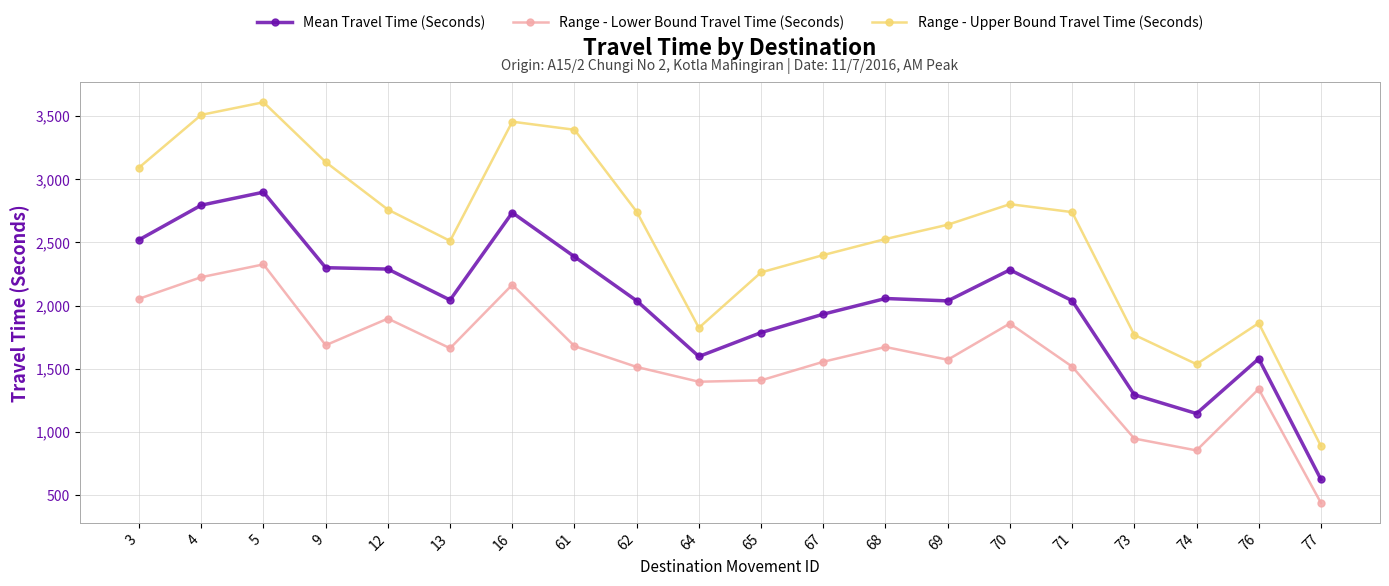

At how many categories does at least one series exceed 3350?

4